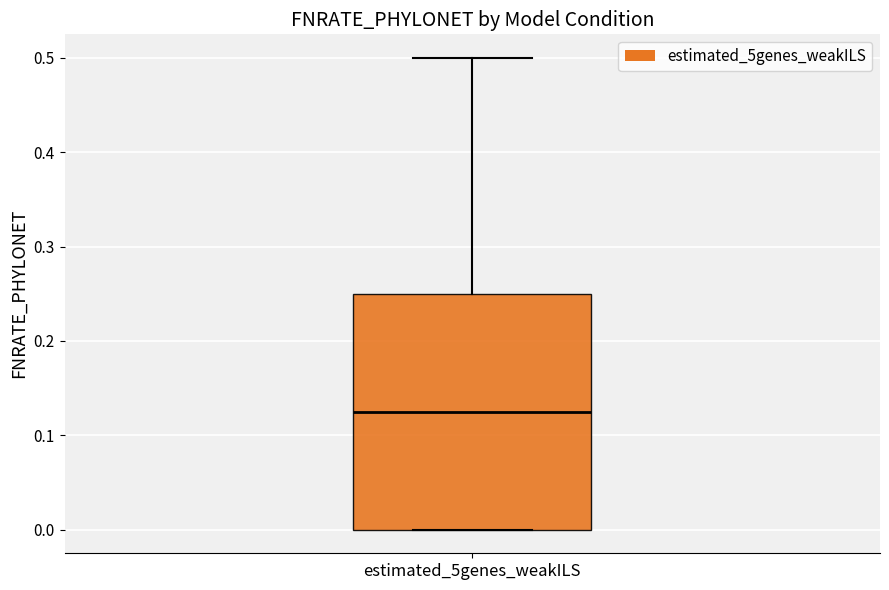

Read this box plot against the y-axis: the position of the median line, the range covered by the box, and the ends of both whiskers. The values are not printed on the chart, so give them approximately, as read against the axis.

median 0.13, box 0.00 to 0.25, whiskers 0.00 to 0.50